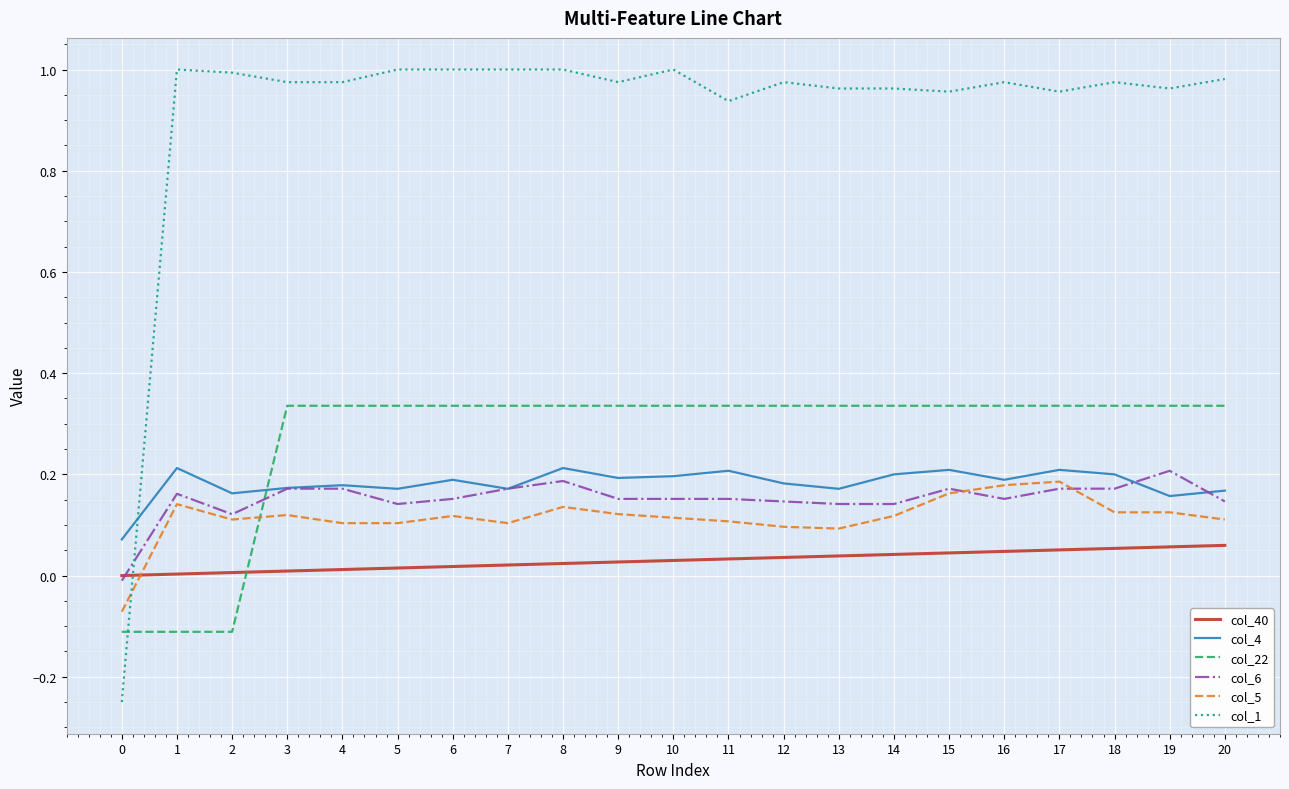

At which label does col_6 reach its peak?

19